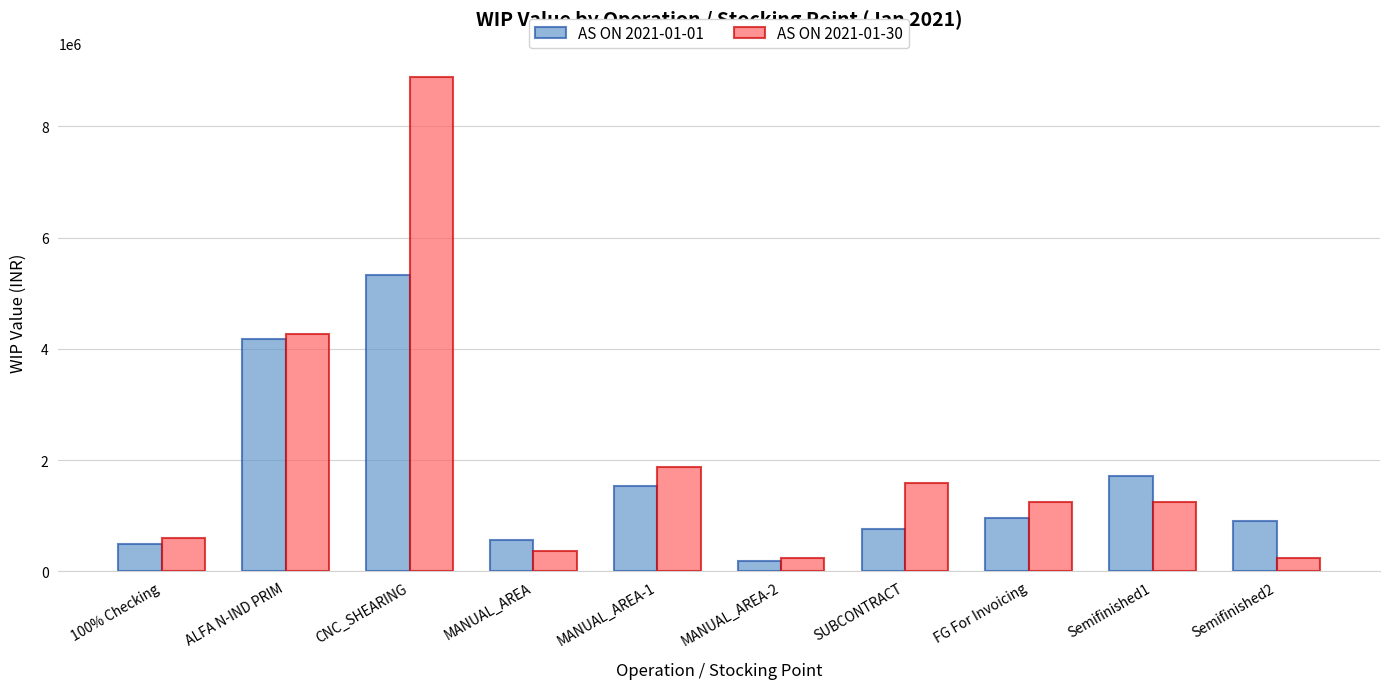

Rank the series at MANUAL_AREA-1 from highest to lowest value.

AS ON 2021-01-30, AS ON 2021-01-01